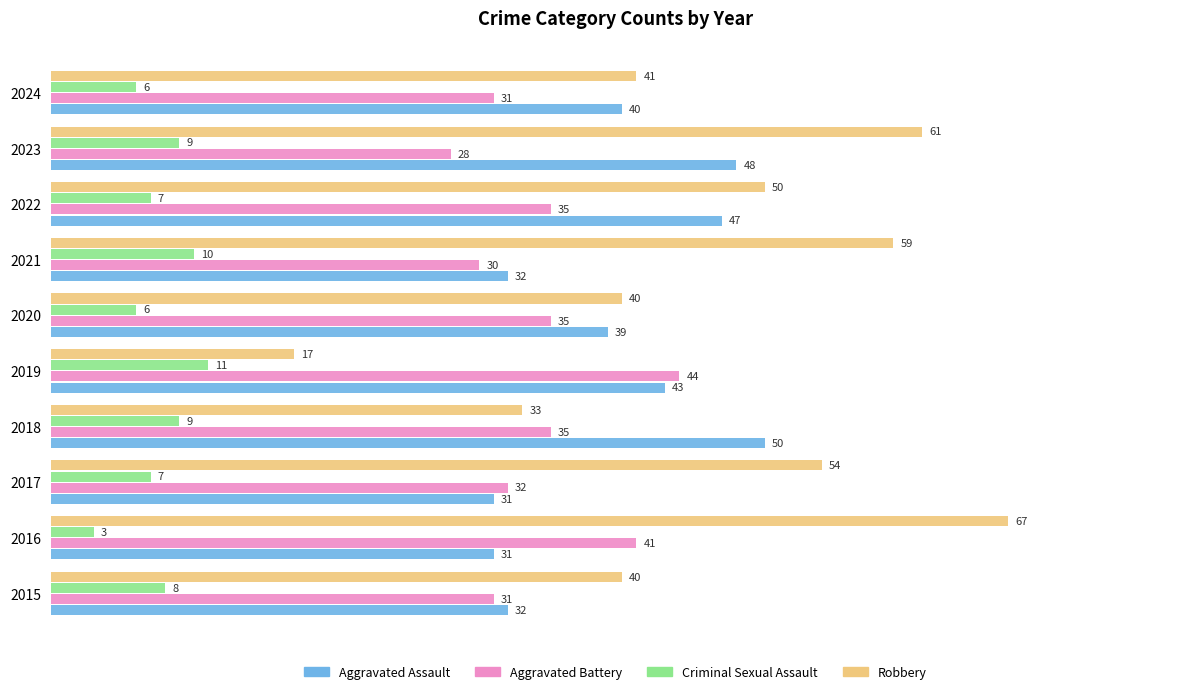

What is the average value of the Aggravated Assault series?

39